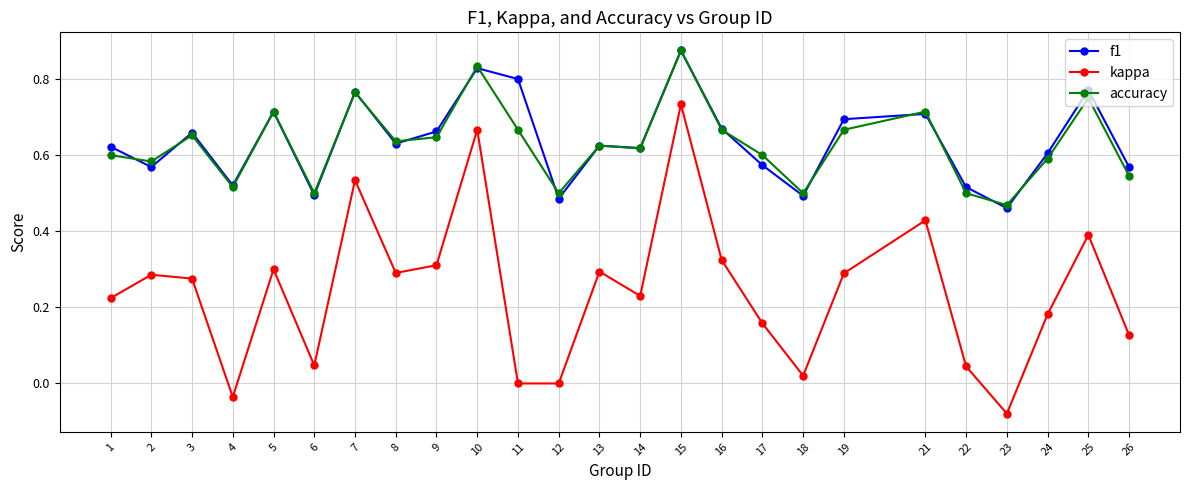

Where is the first local minimum for kappa?

4